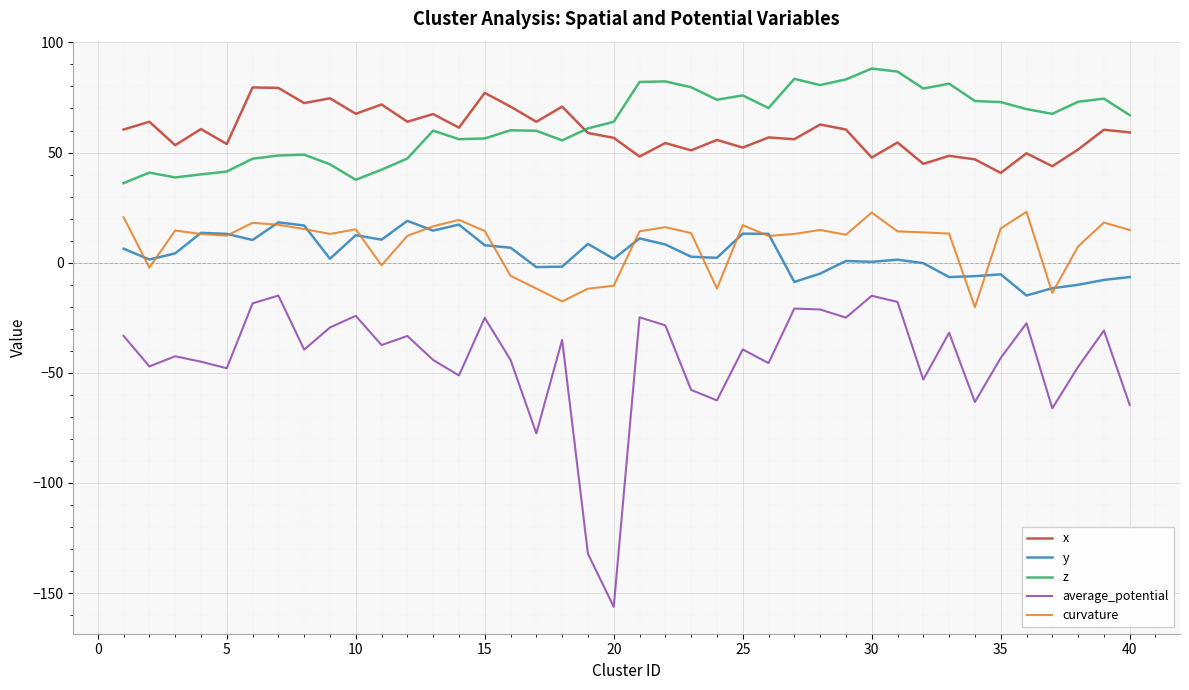

Which series has the largest range (max minus min)?

average_potential